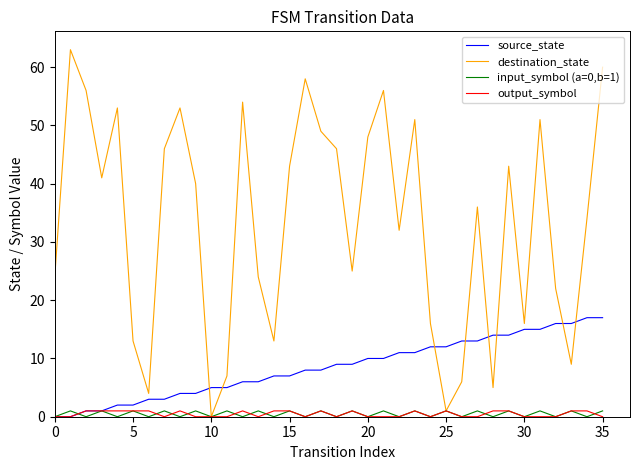

Which series has the widest spread of values?

destination_state